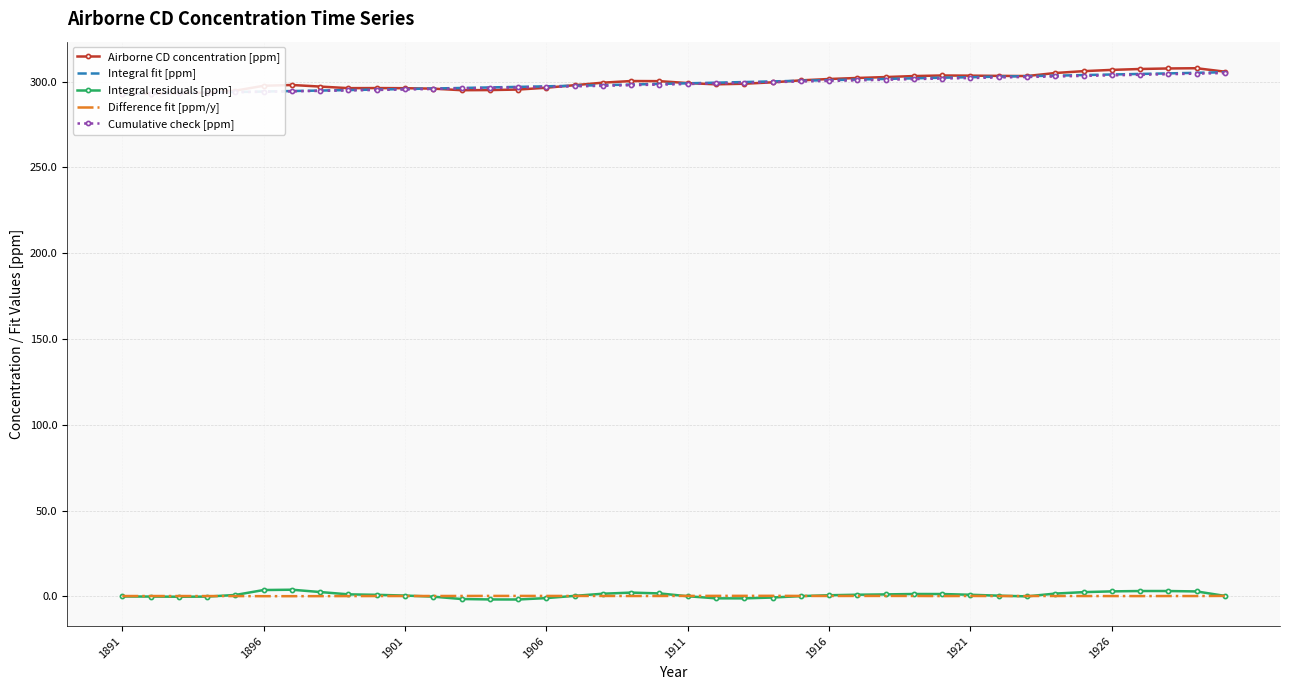

True or false: Integral fit [ppm] and Integral residuals [ppm] cross at least once.

False